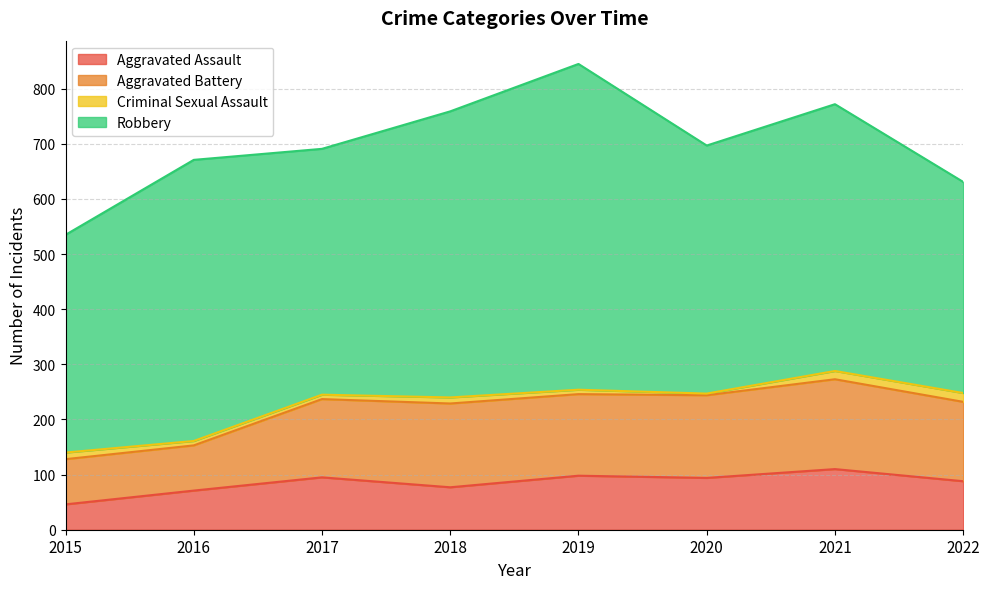

Which label corresponds to the largest value in the chart?

2019